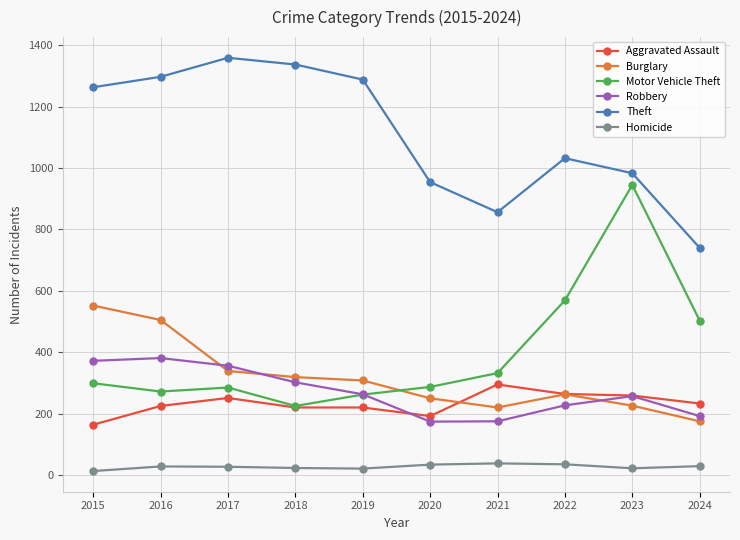

What is the value of the Burglary point at the 1st from the left?

552